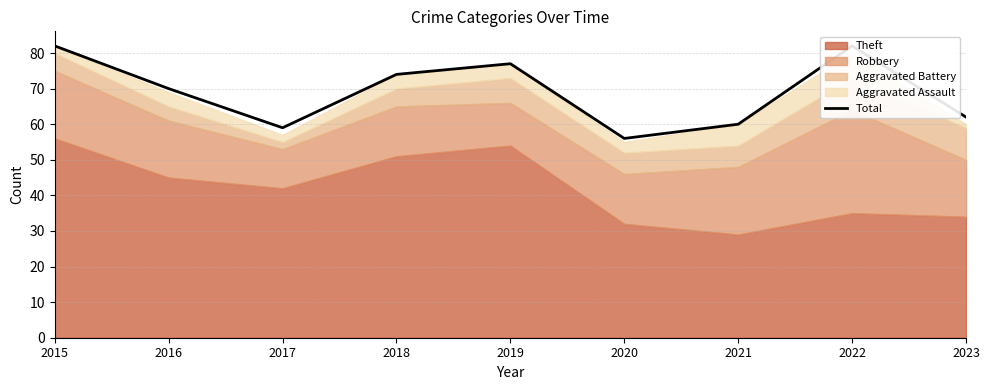

Reading right to left, extract all data points from this chart.

62	82	60	56	77	74	59	70	82